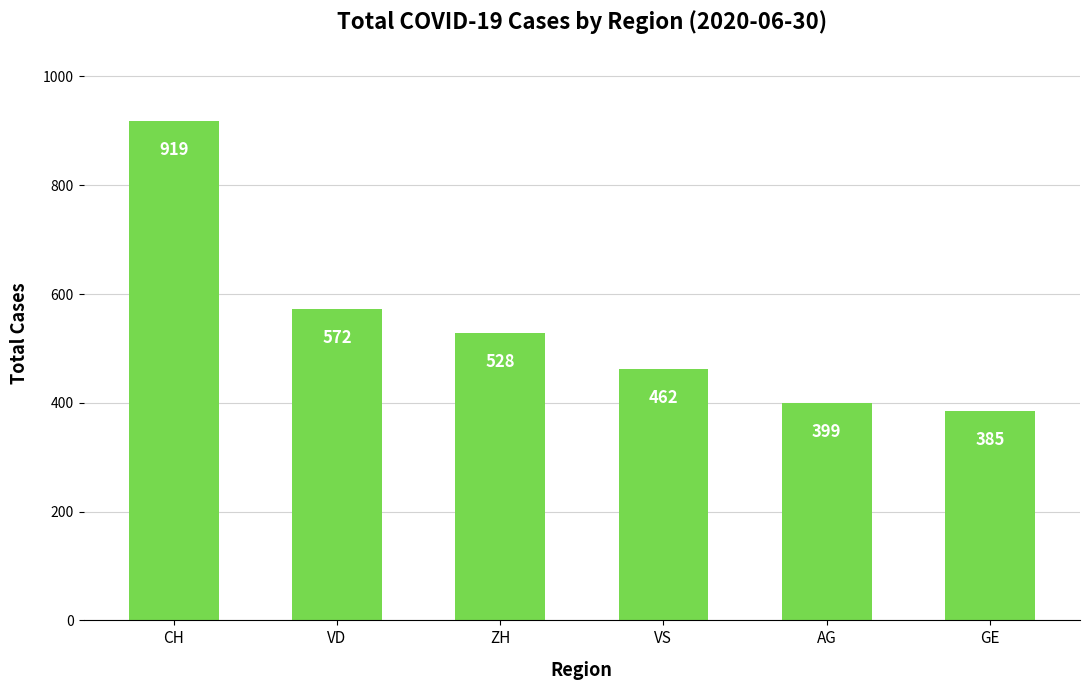

What is the change in value from VD to ZH?

-44